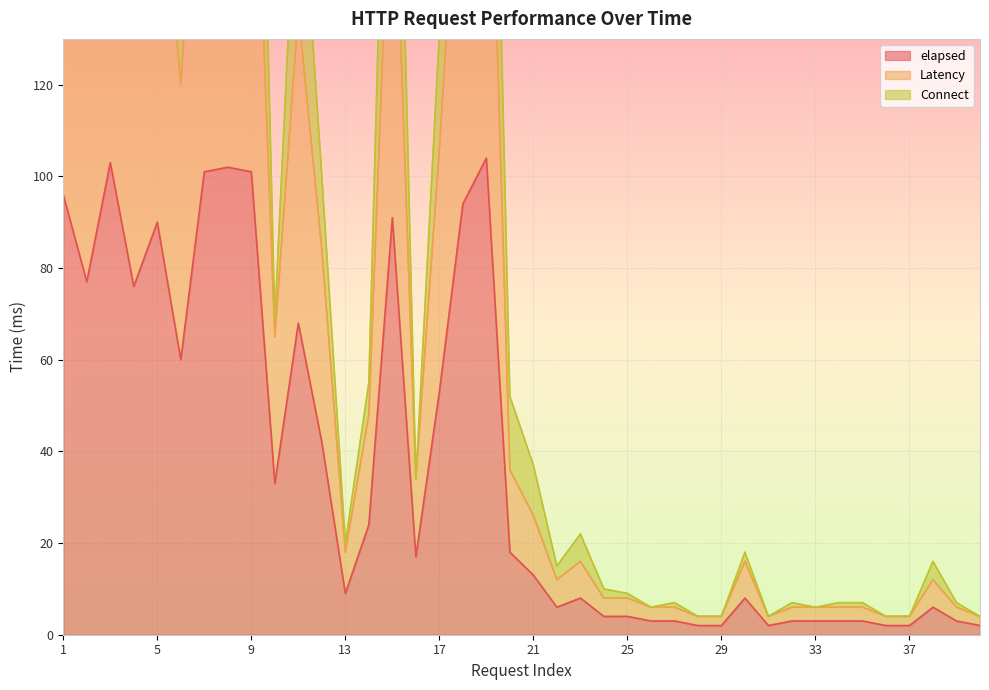

True or false: Connect and Latency cross at least once.

False